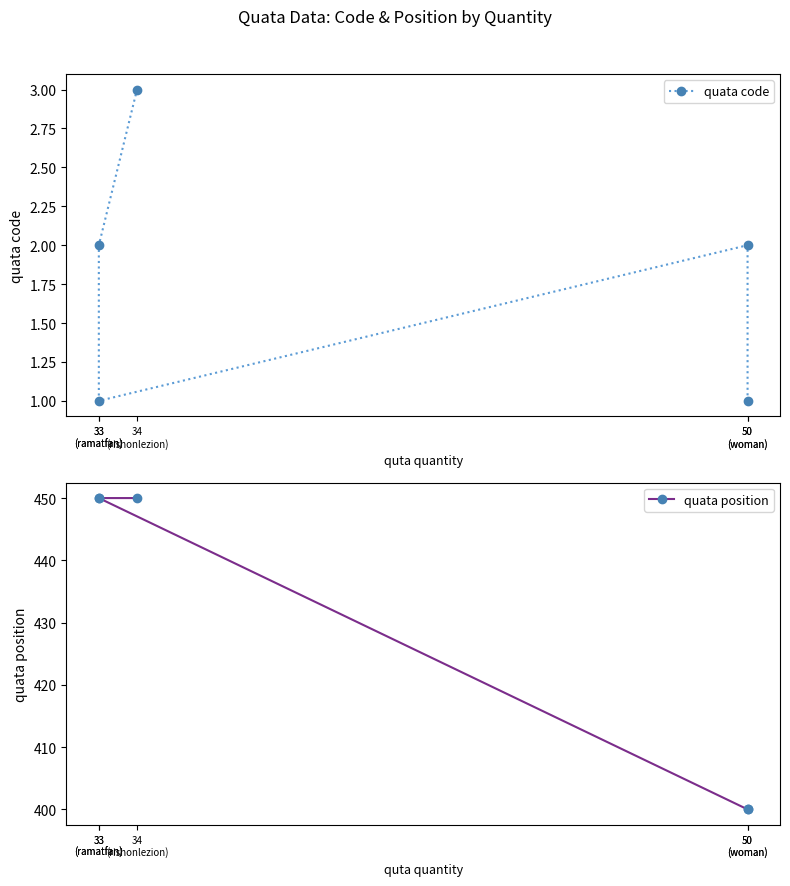

Which series has the largest total across all categories?

quata position